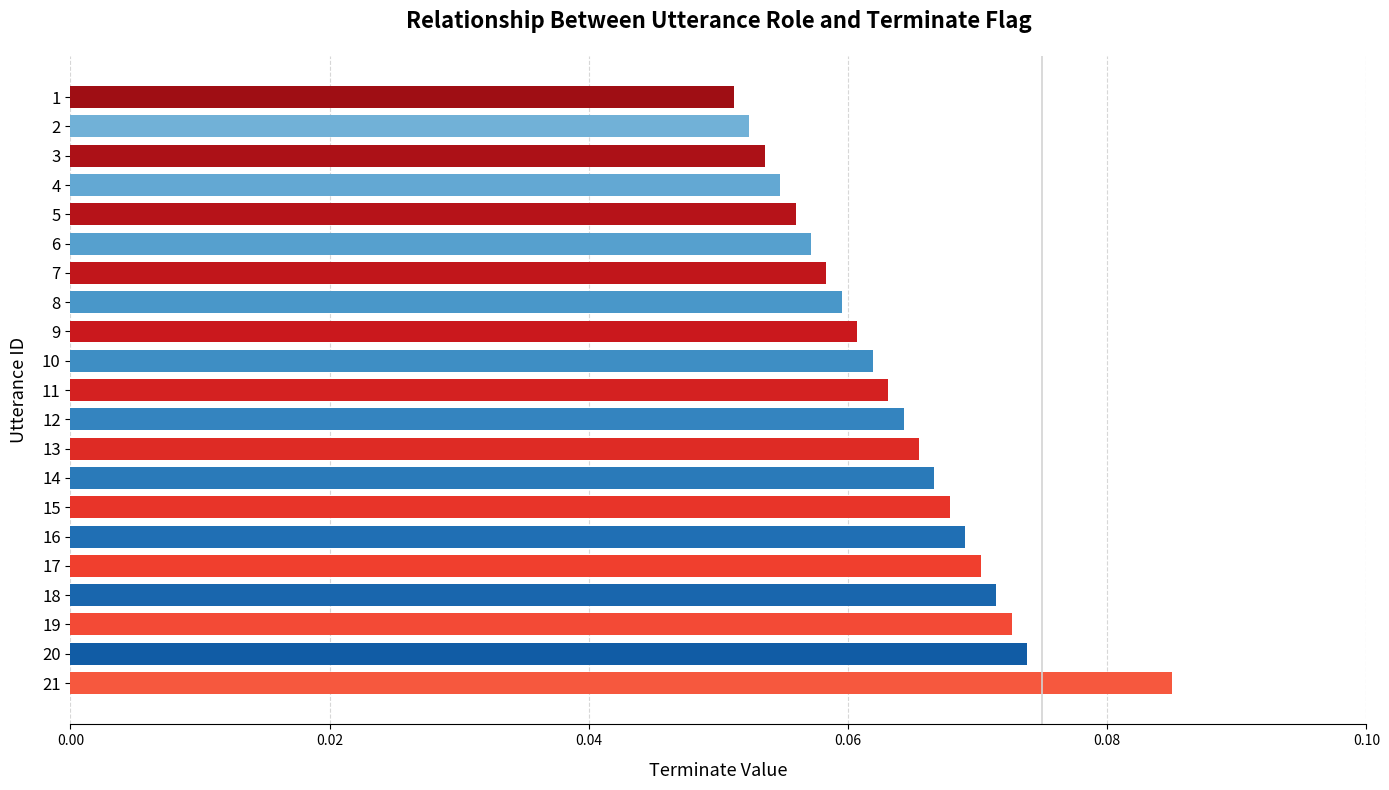

How many series are shown in this chart?

1